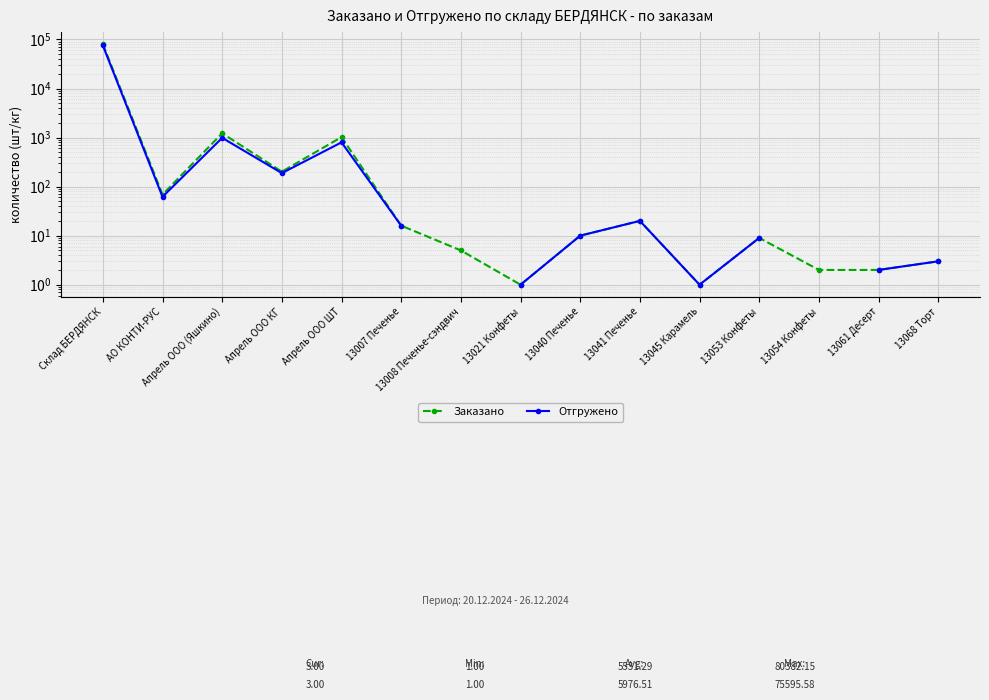

What is the difference between the Заказано values at 13053 Конфеты and 13054 Конфеты?

7.0